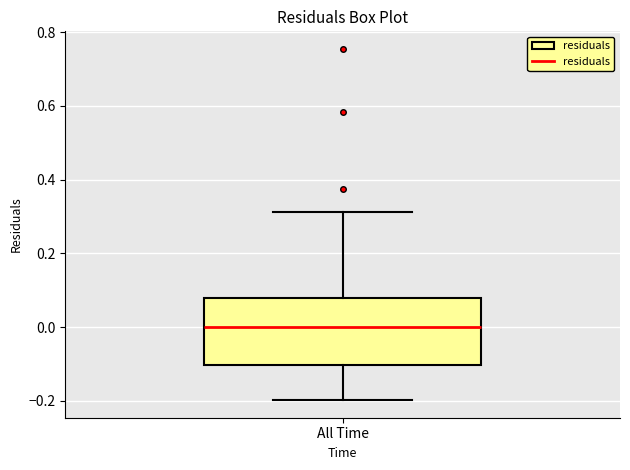

Transcribe this box plot: give where the median line is, the range the box spans, and where the two whiskers end, as read against the y-axis. The values are not printed on the chart, so give them approximately, as read against the axis.

median 0.00, box -0.10 to 0.08, whiskers -0.20 to 0.32